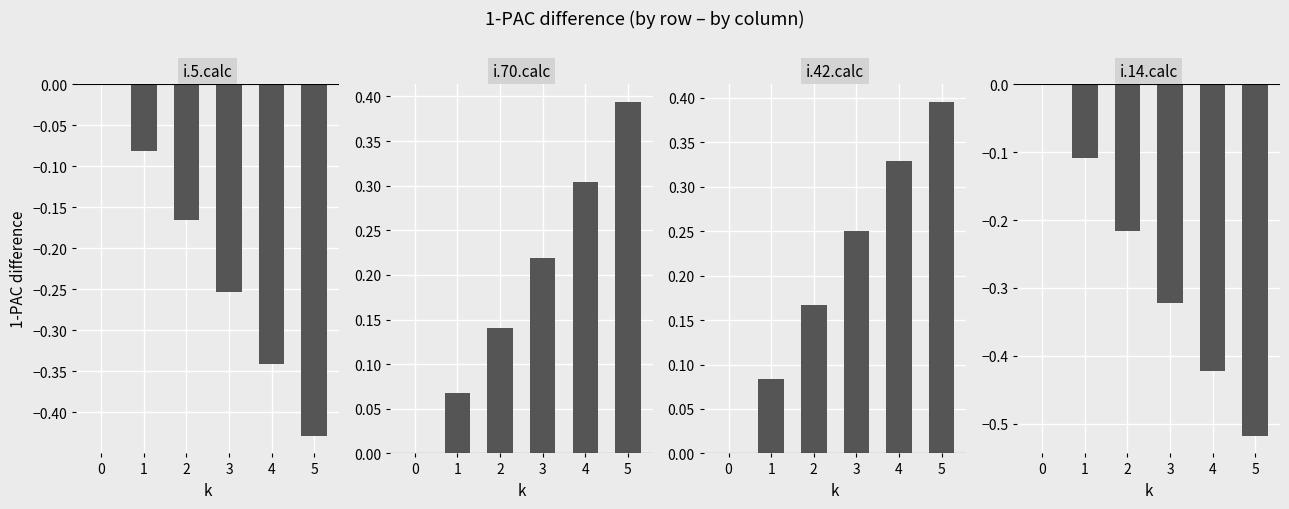

What are all the series names shown in the legend?

i.5.calc, i.70.calc, i.42.calc, i.14.calc